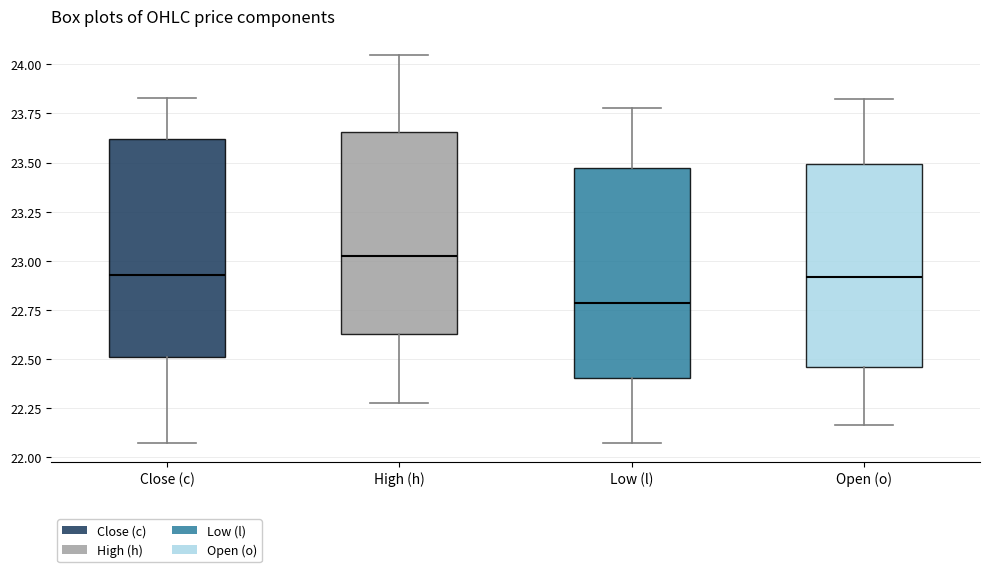

Where is the lower edge of the box for Close (c) on the y-axis? The values are not printed on the chart, so give them approximately, as read against the axis.

22.50